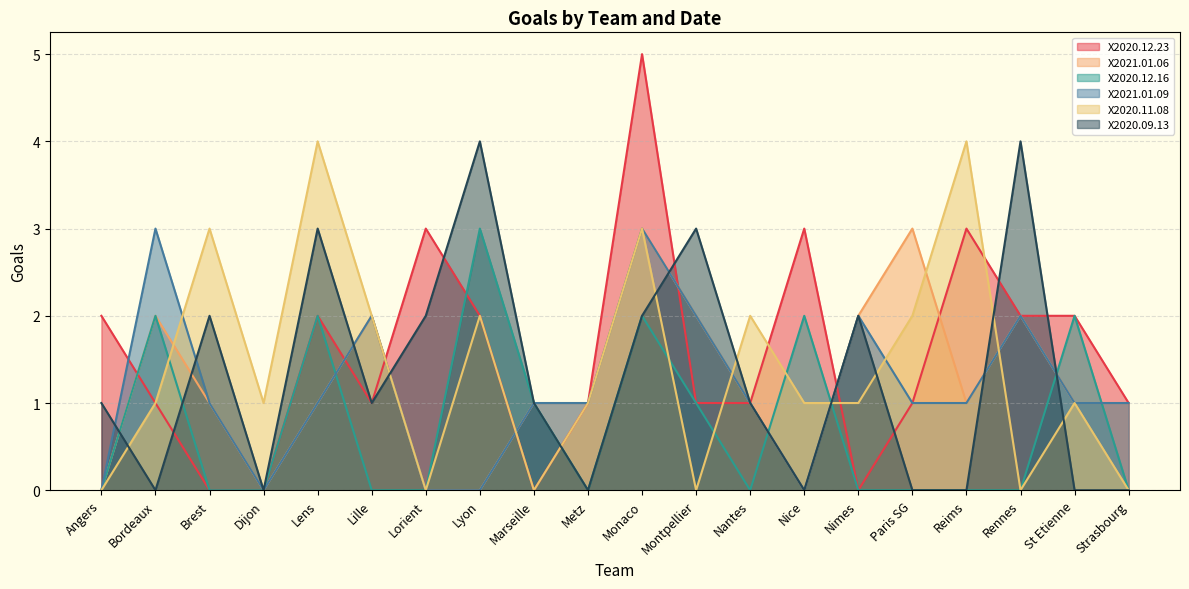

What is the label of the 14th point from the left?

Nice